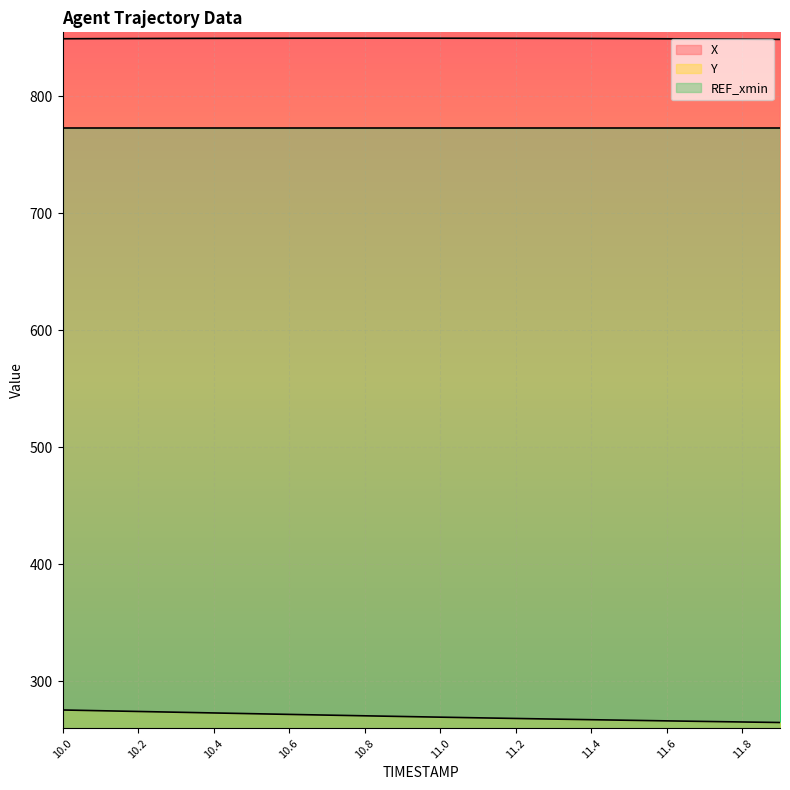

True or false: Y and X intersect in this chart.

False